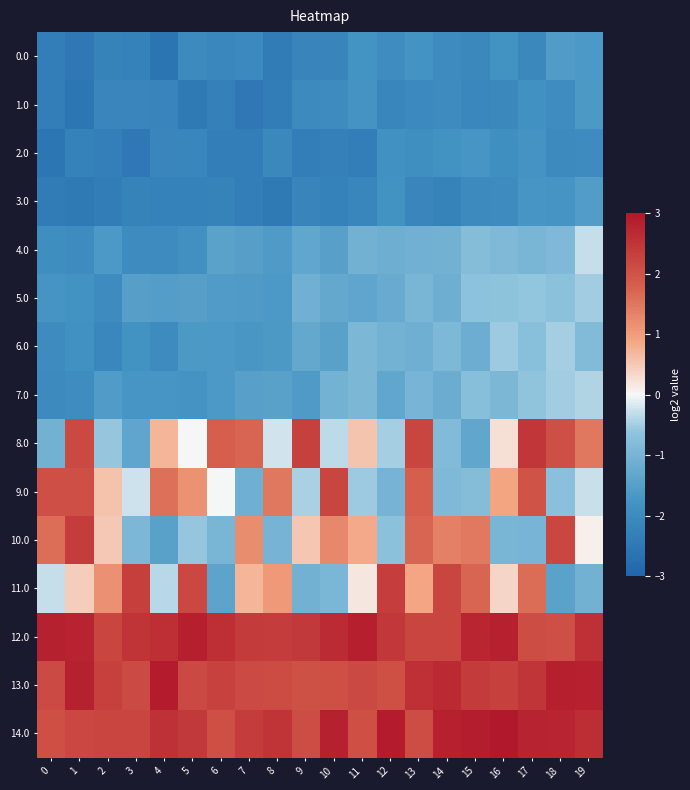

How many distinct data groups are displayed?

15